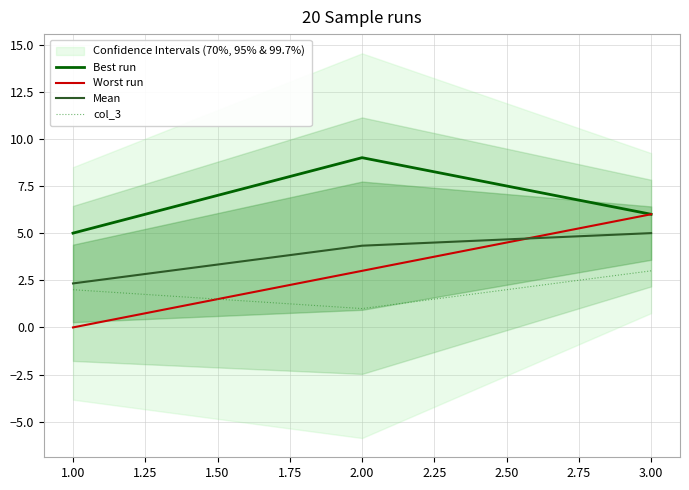

Is the value of Best run at 1.00 greater than the value of Worst run at 2.00?

Yes